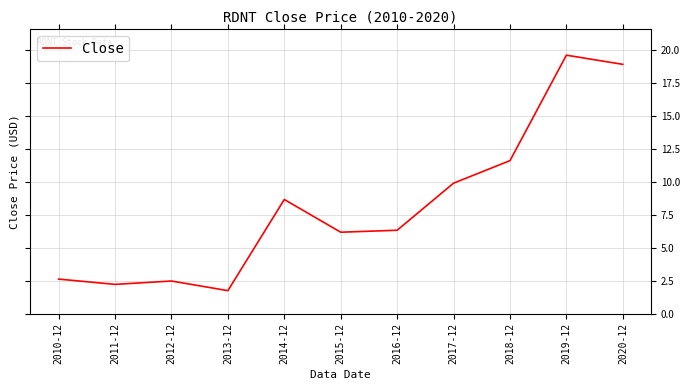

Reading right to left, what are all the values shown in this chart?

2020-12=18.9	2019-12=19.6	2018-12=11.6	2017-12=9.9	2016-12=6.3	2015-12=6.2	2014-12=8.7	2013-12=1.7	2012-12=2.5	2011-12=2.2	2010-12=2.6